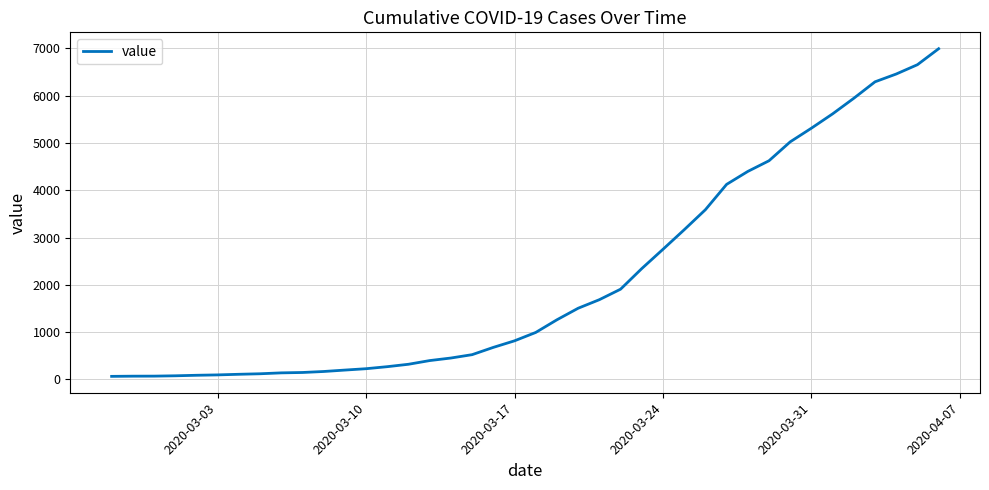

What is the smallest value displayed?

64